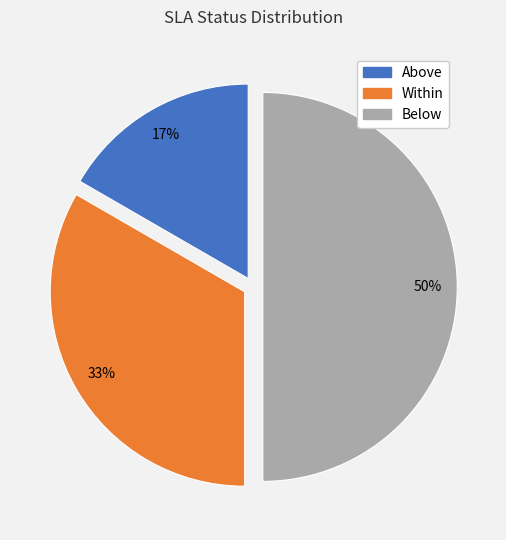

Rank the categories by value from lowest to highest.

Above, Within, Below